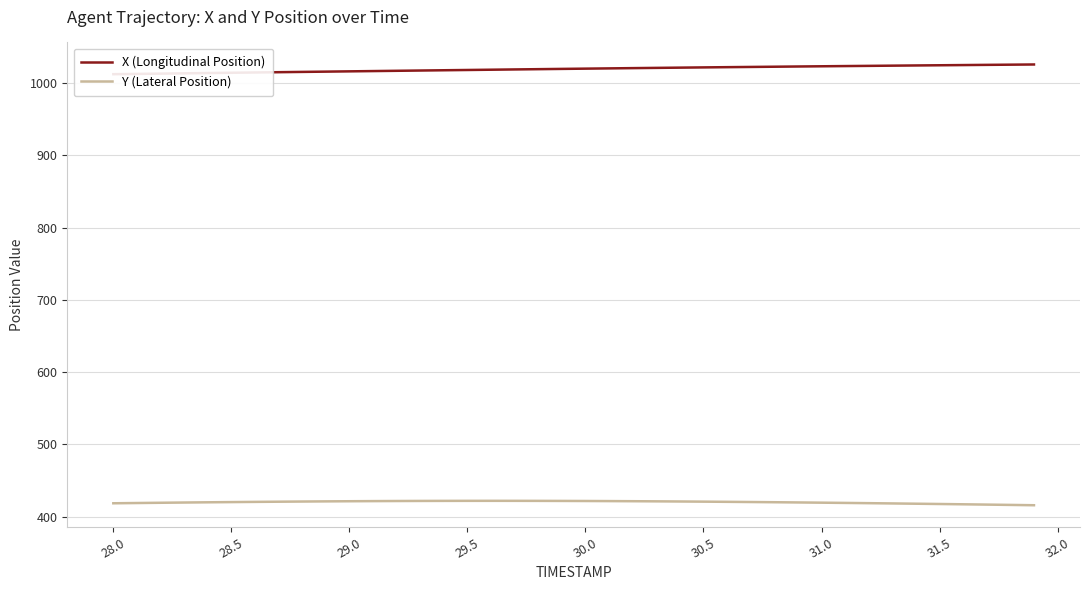

Reading left to right, what are all the values shown in this chart?

X (Longitudinal Position): 1012.4	1012.8	1013.1	1013.5	1014.0	1014.4	1014.7	1015.1	1015.5	1015.9	1016.3	1016.7	1017.1	1017.4	1017.8	1018.2	1018.6	1019.0	1019.3	1019.7	1020.0	1020.4	1020.8	1021.1	1021.4	1021.8	1022.1	1022.4	1022.7	1023.0	1023.3	1023.6	1023.9	1024.2	1024.5	1024.7	1025.0	1025.3	1025.5	1025.8
Y (Lateral Position): 418.3	418.7	419.0	419.4	419.7	420.0	420.2	420.5	420.7	421.0	421.1	421.3	421.4	421.6	421.6	421.7	421.7	421.7	421.6	421.6	421.5	421.3	421.2	421.0	420.8	420.6	420.3	420.1	419.8	419.5	419.2	418.8	418.5	418.1	417.7	417.3	416.9	416.5	416.1	415.6